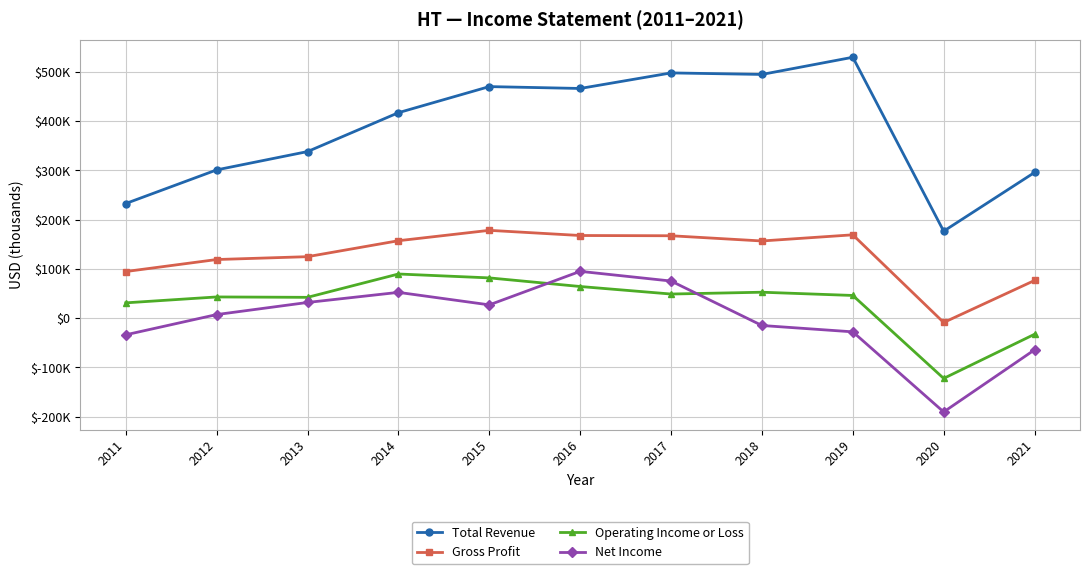

At which label is Total Revenue closest to 353350?

2013